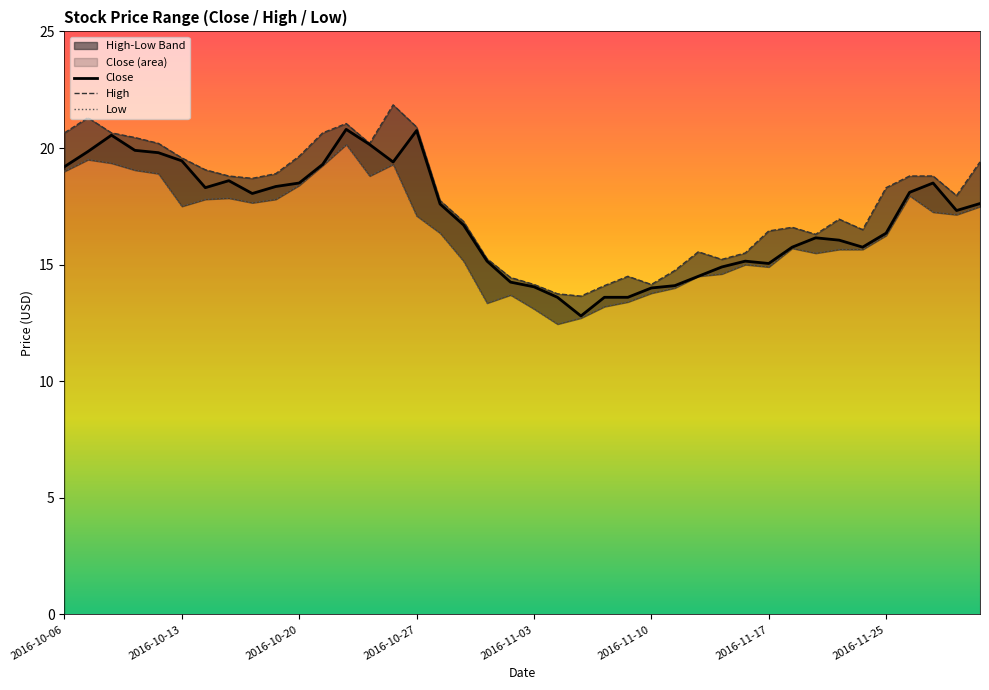

Which series changed the most between 8 and 9?

Close